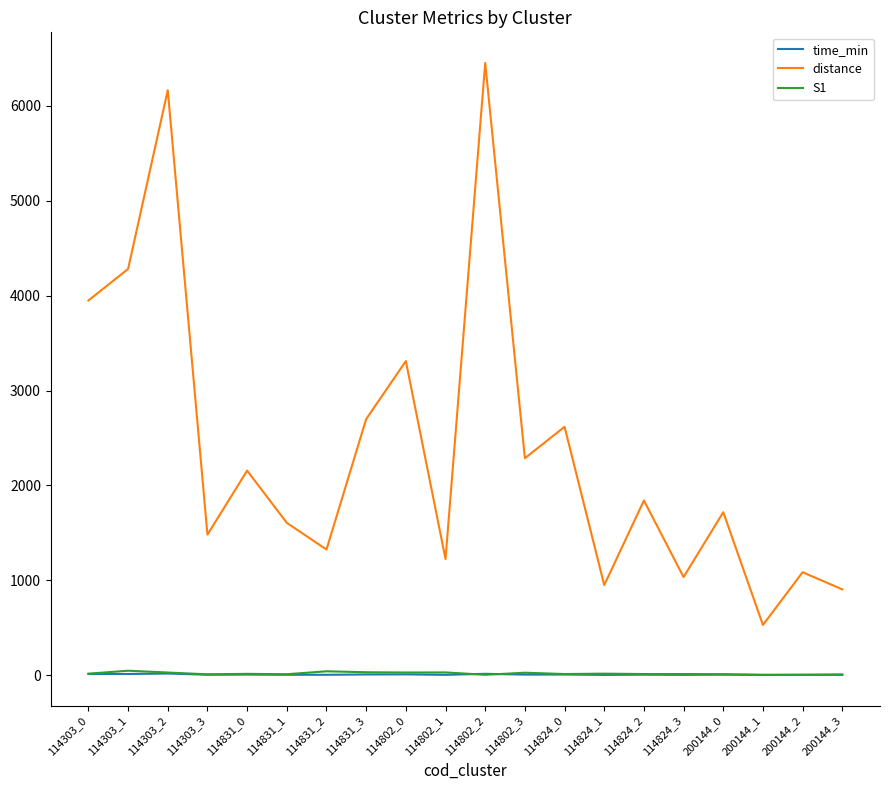

Between 114802_0 and 114824_1, which series saw the biggest shift?

distance